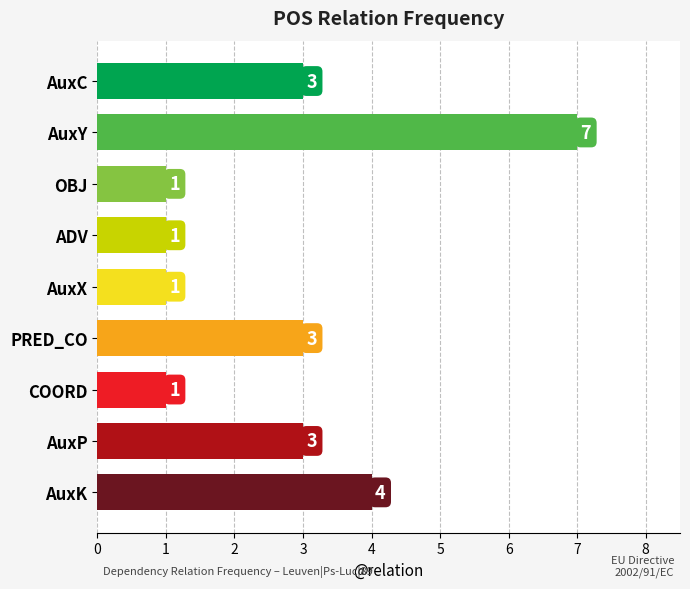

How many values are between 1 and 3?

7